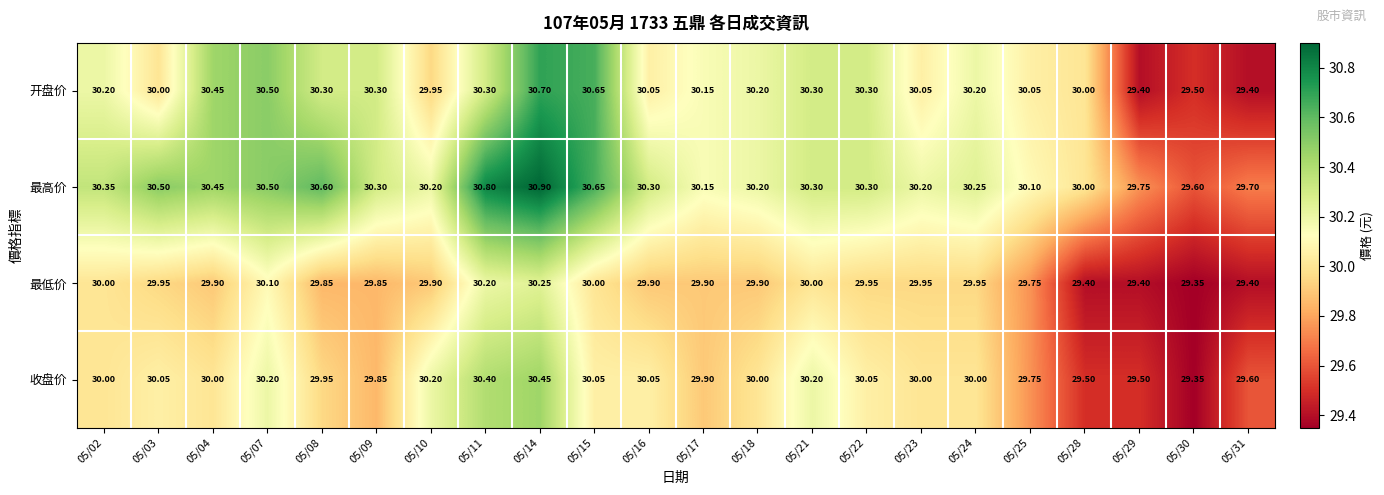

Rank the series by their average value, from lowest to highest.

最低价, 收盘价, 开盘价, 最高价